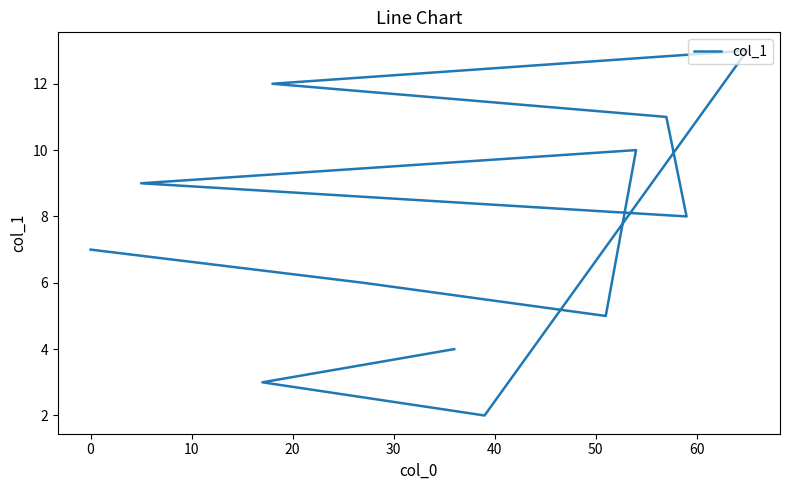

What is the minimum value shown in the chart?

2